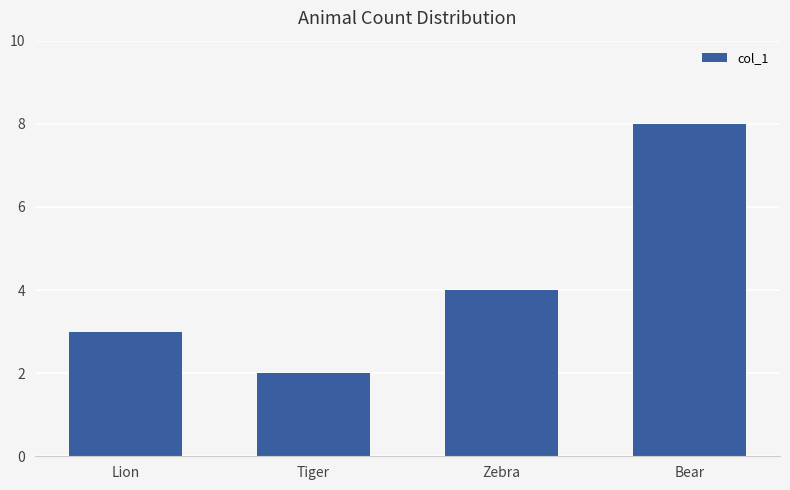

What is the label of the 1st bar from the left?

Lion